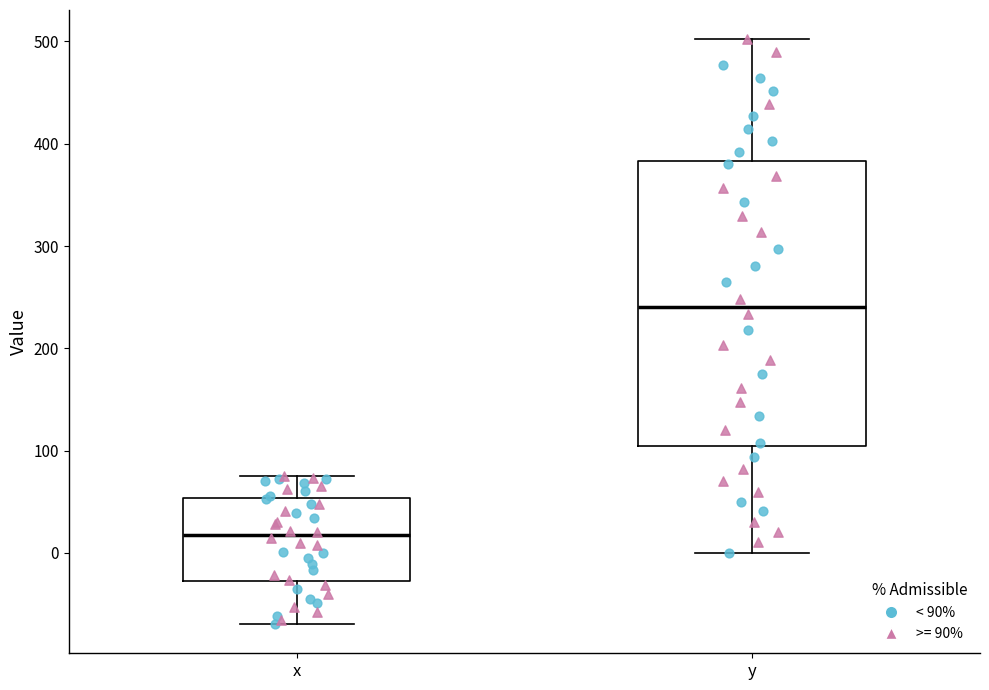

Comparing the boxes themselves (not the whiskers), which one is the tallest?

y